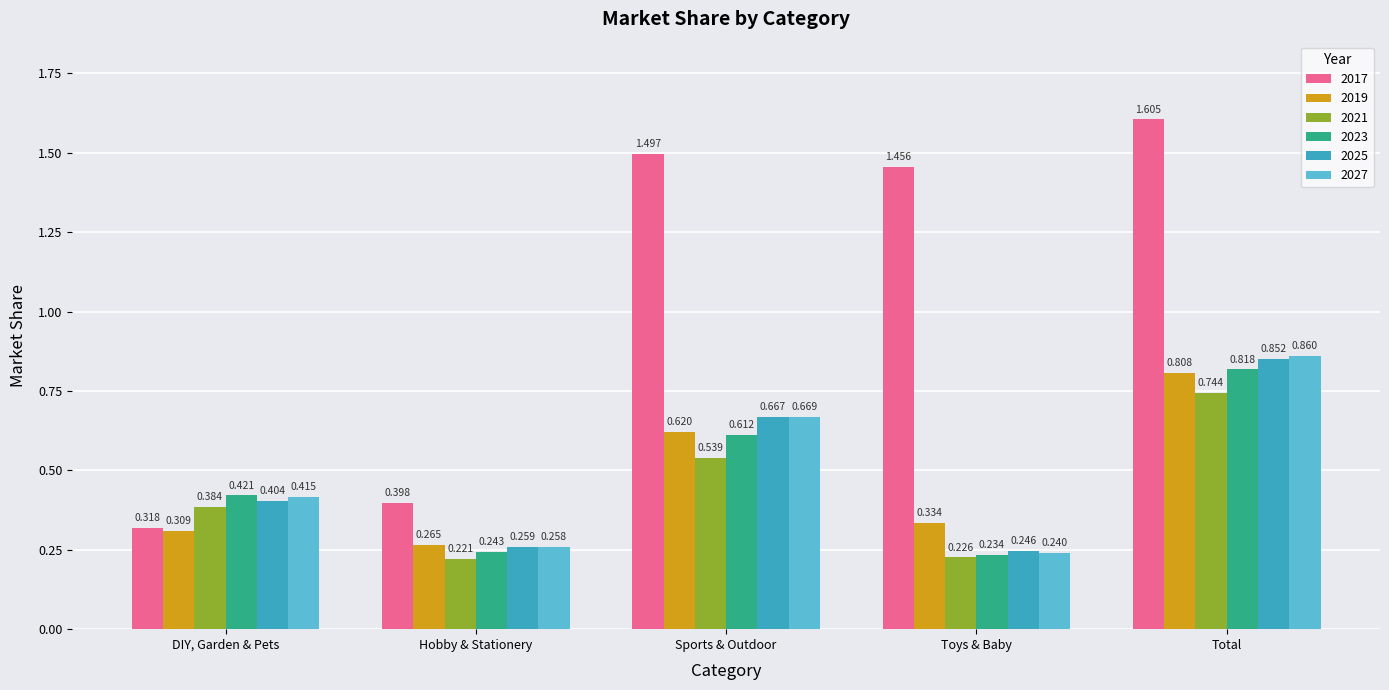

The value of 2021 at Toys & Baby is 0.3. True or false?

False